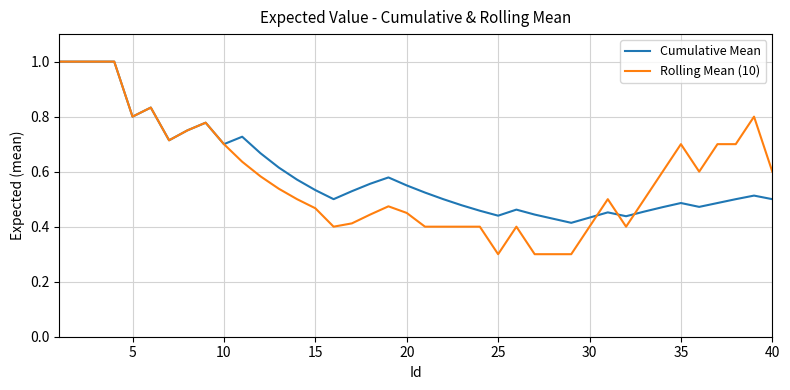

What is the highest value of the Cumulative Mean series?

1.0